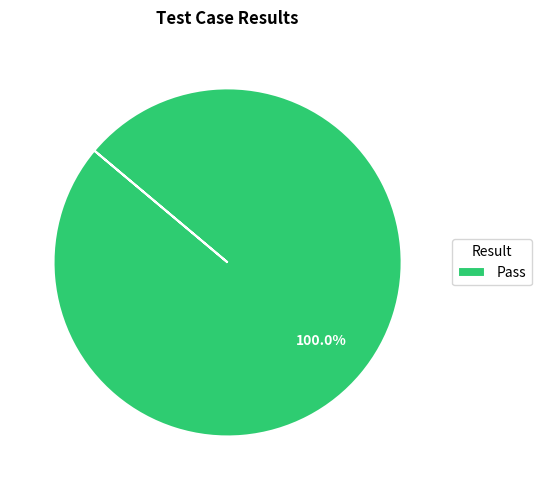

Rank the categories by value from highest to lowest.

Pass